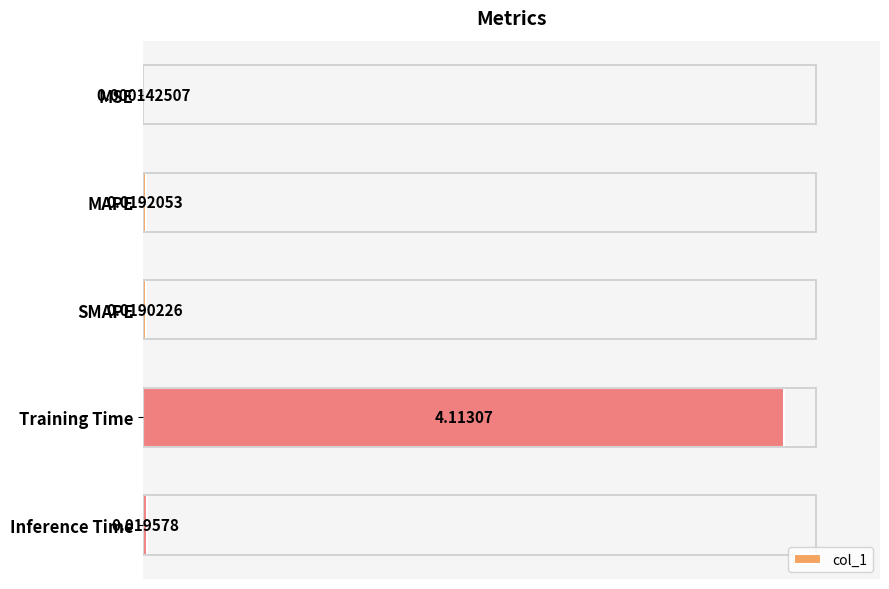

At which label is the value closest to 2?

Inference Time